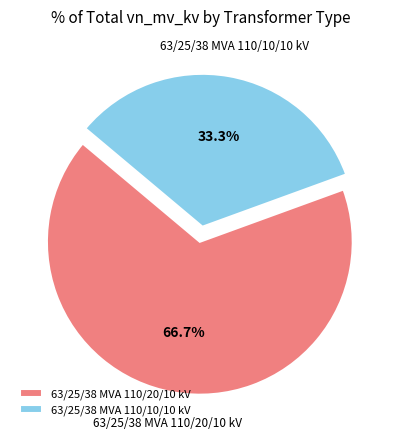

Is it true that 63/25/38 MVA 110/20/10 kV is 77% of the pie?

False